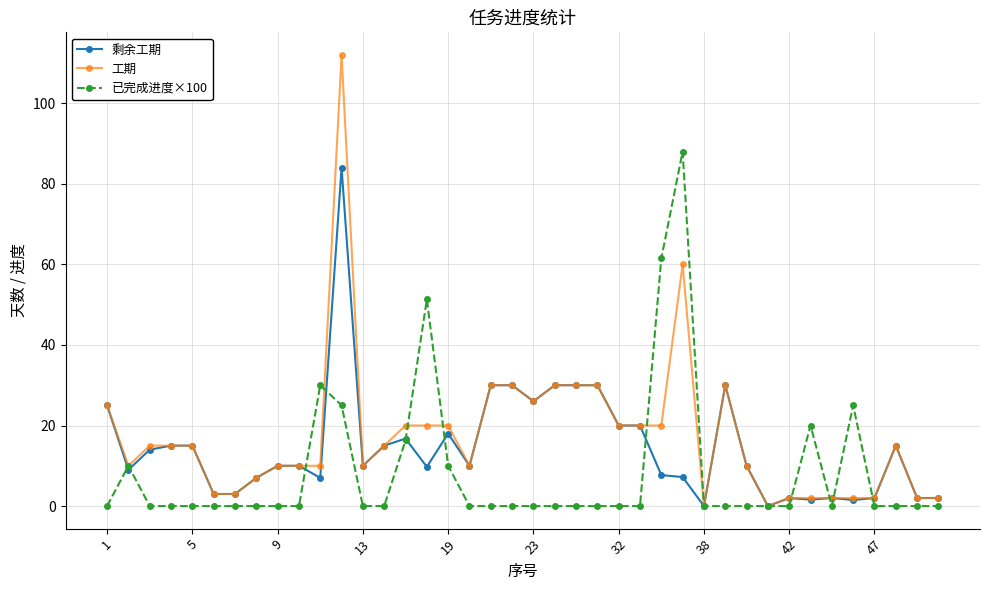

How many lines are shown in the chart?

3